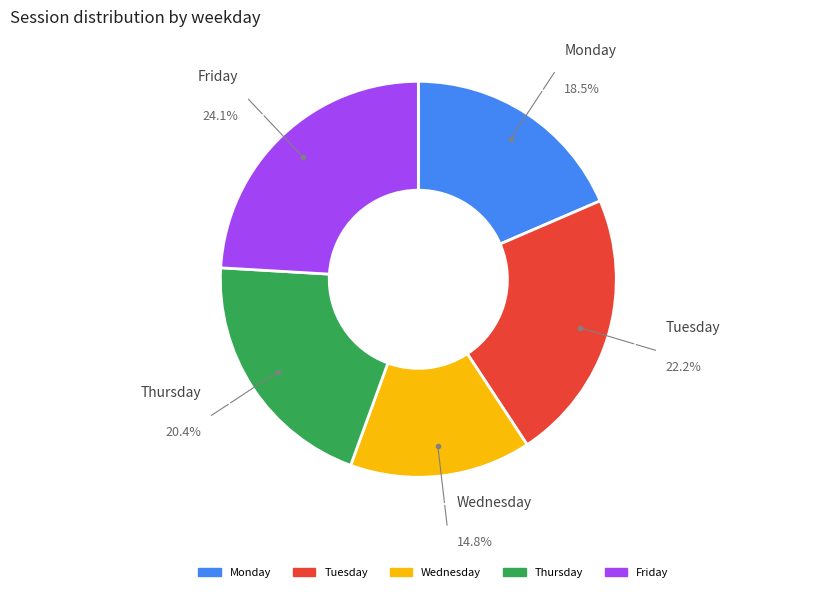

To the nearest percent, what is the average slice percentage?

20%